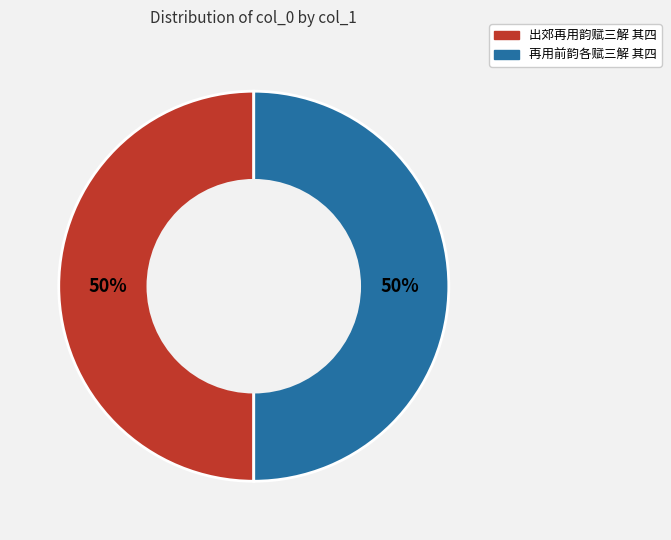

To the nearest percent, what is the combined percentage of 再用前韵各赋三解 其四 and 出郊再用韵赋三解 其四?

100%